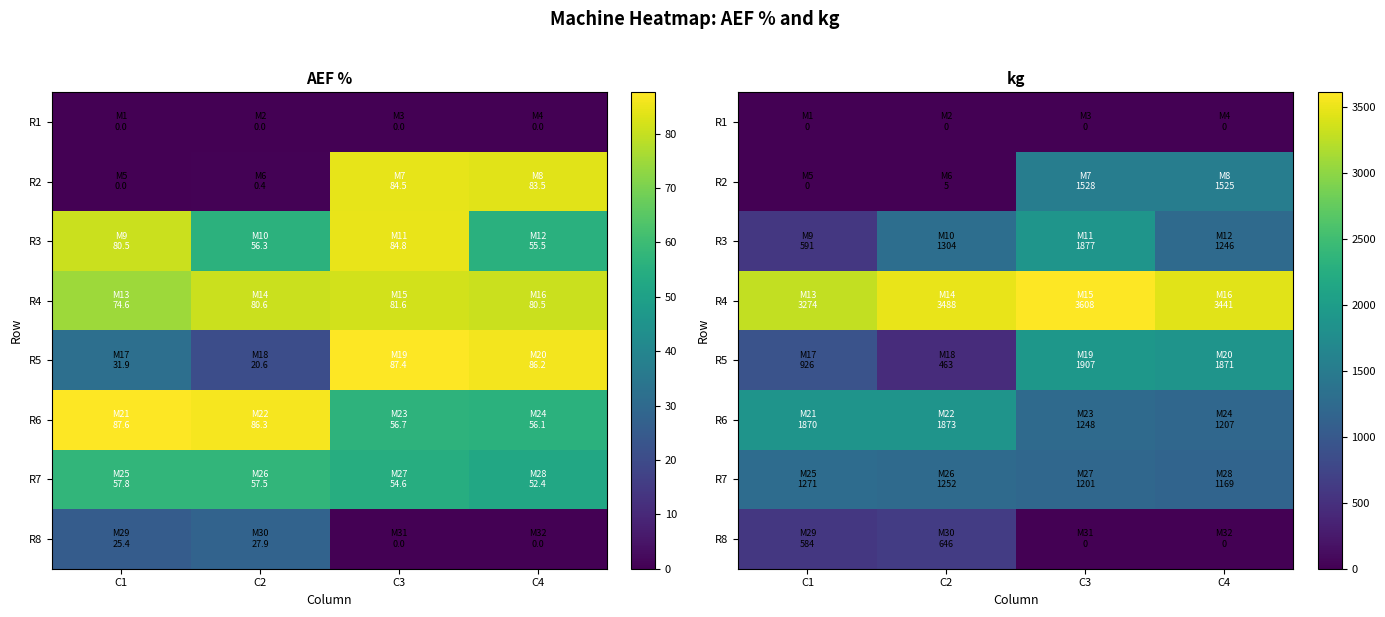

Is the value of R7 at C1 greater than the value of R2 at C3?

No